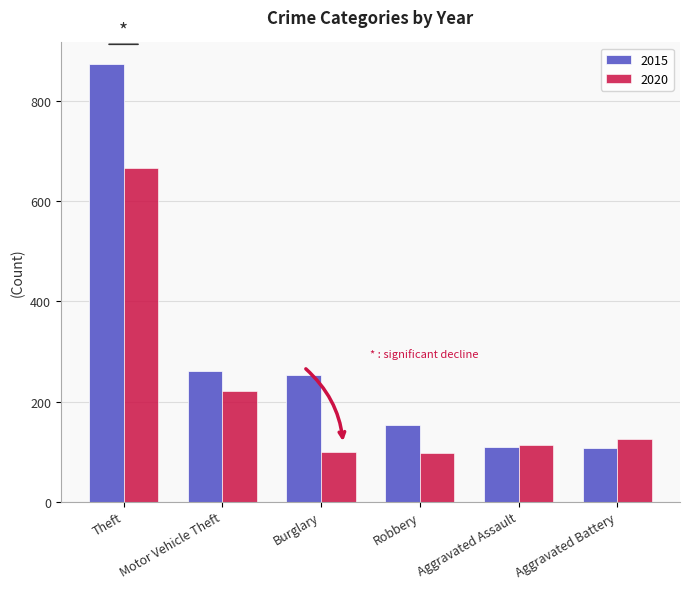

Which series has the largest total across all categories?

2015